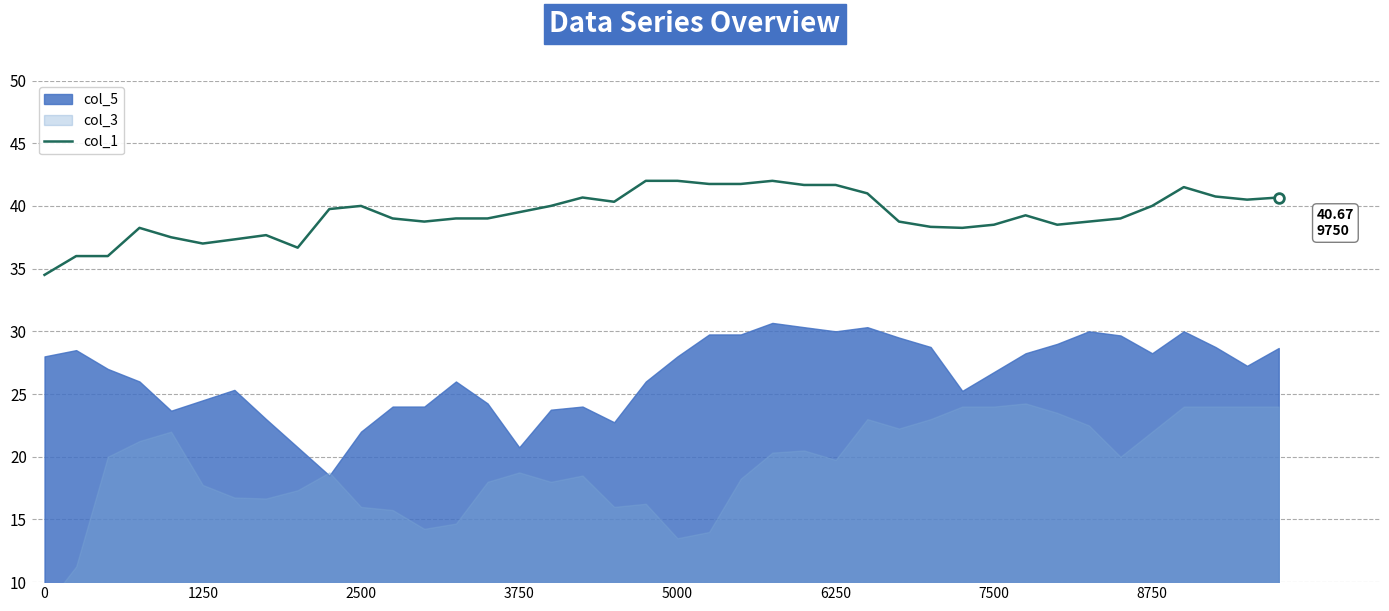

What is the maximum value for col_1?

42.0